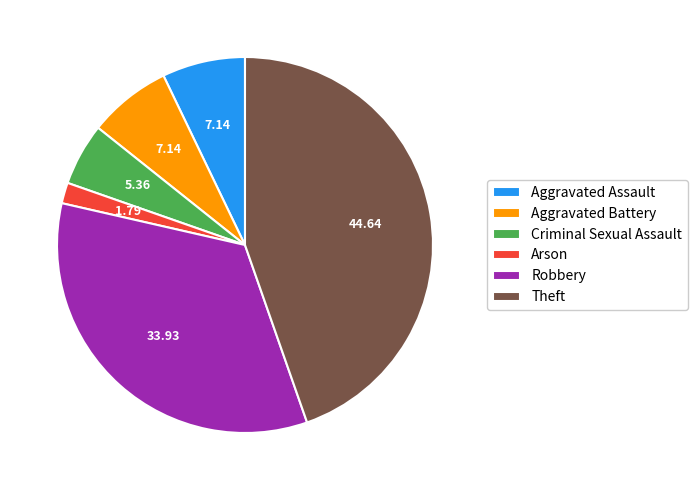

True or false: Aggravated Assault accounts for 14% of the total.

False